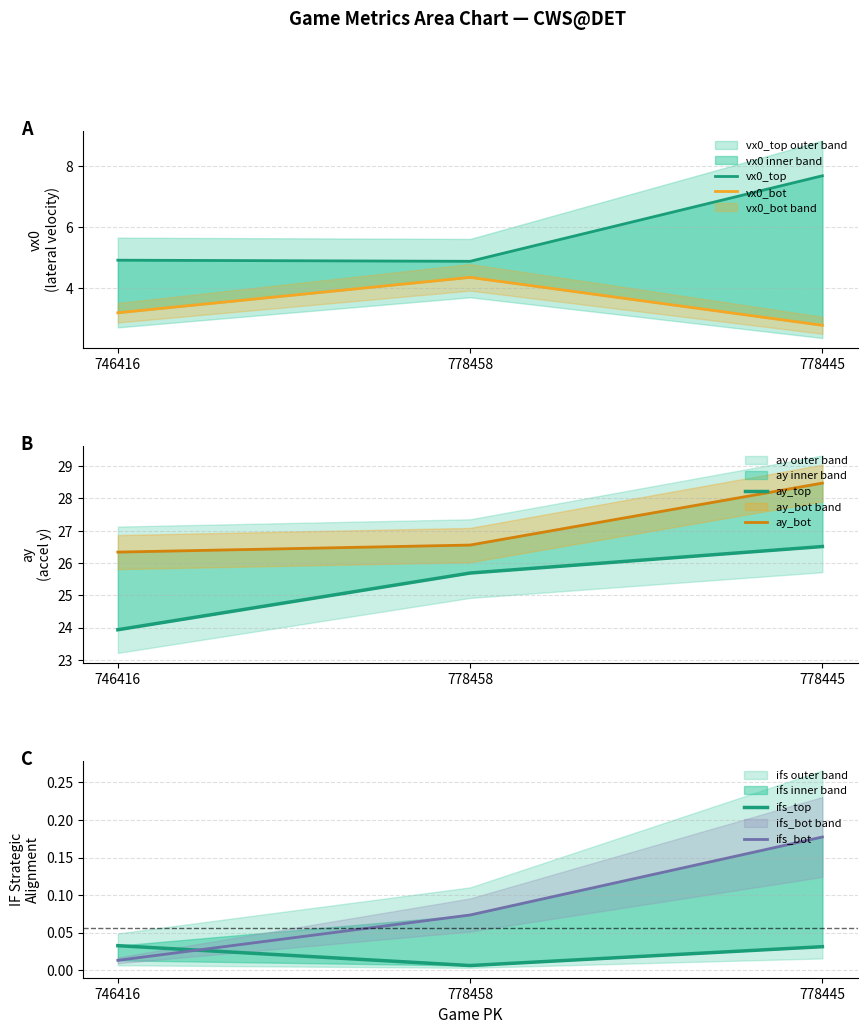

What is the lowest value of the ay_bot series?

26.3